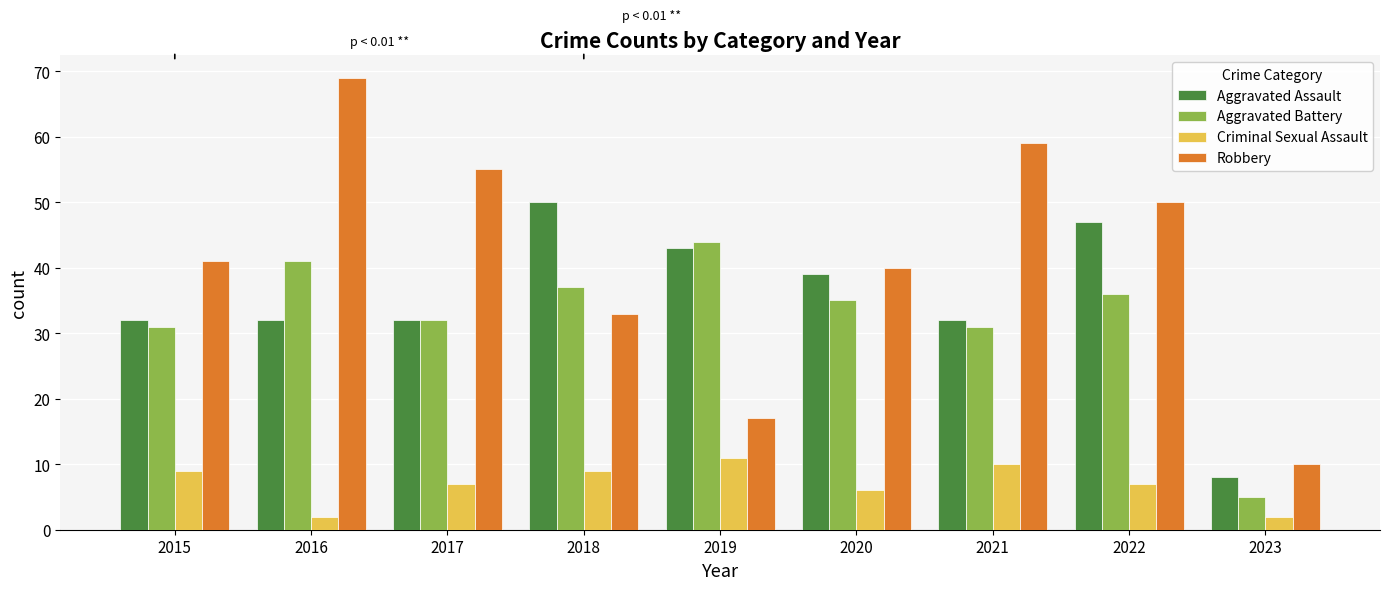

What is the spread (max minus min) of values at 2016?

67